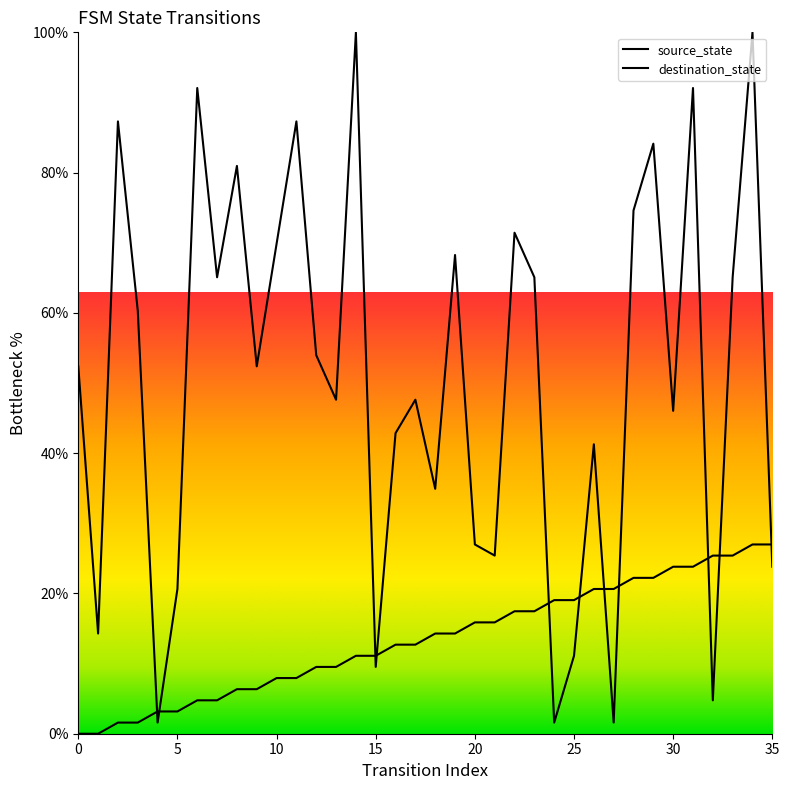

True or false: destination_state and source_state cross at least once.

True